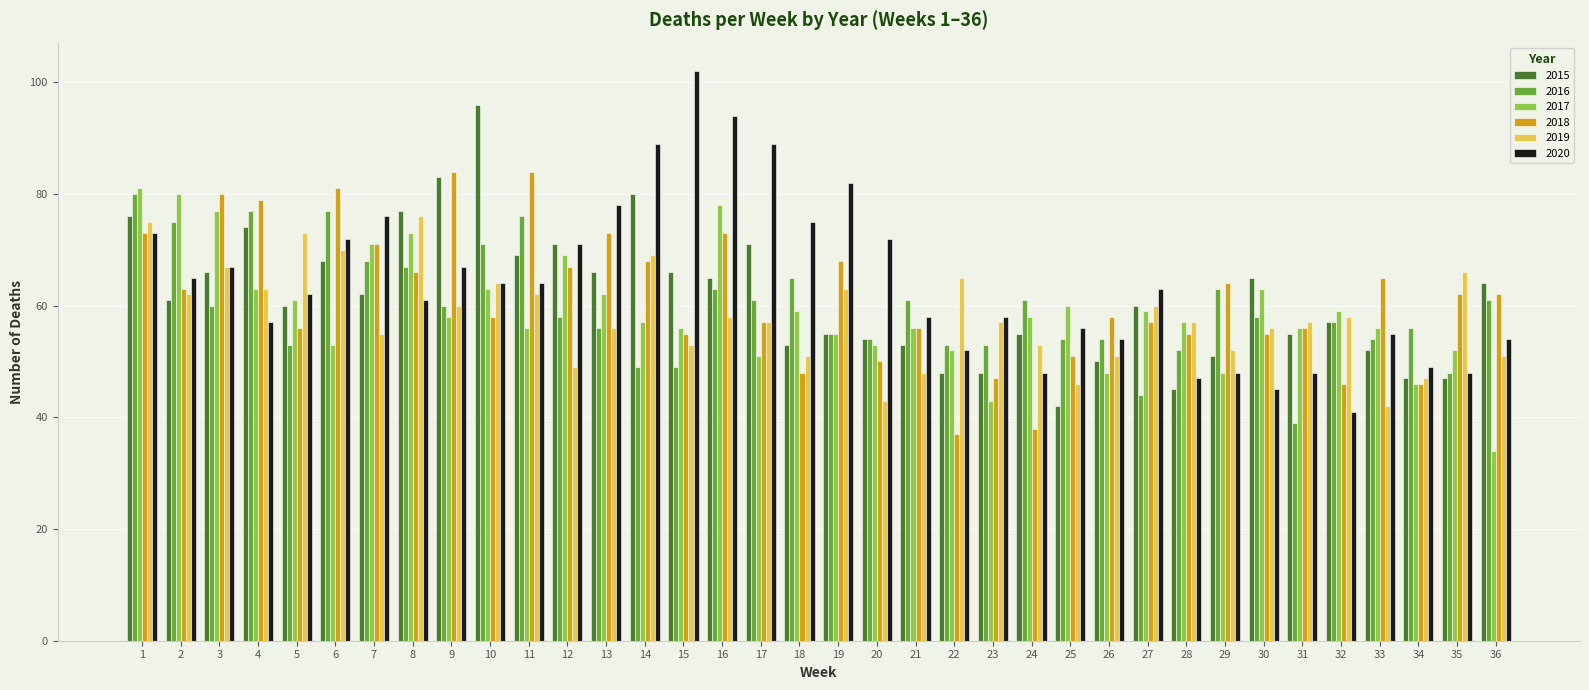

Does the chart contain any negative values?

No